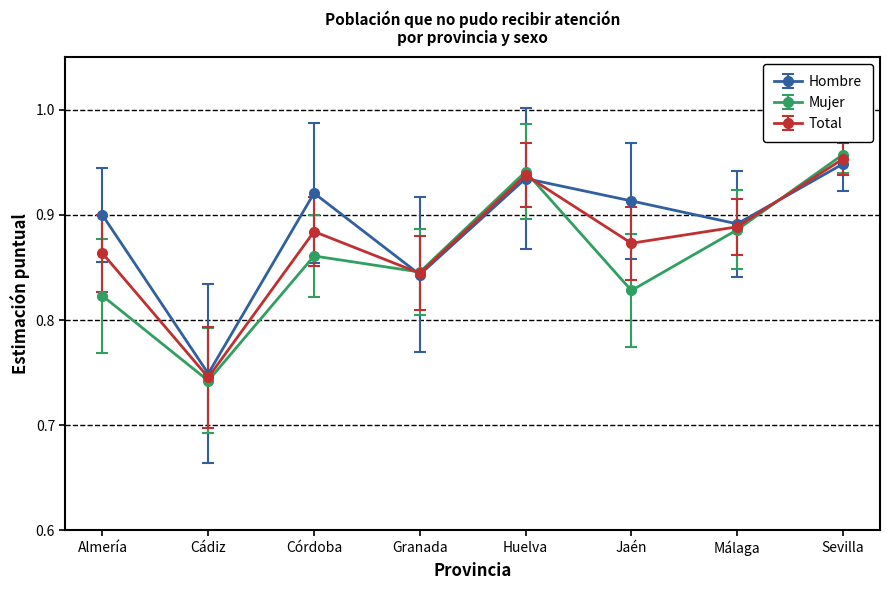

What is the label of the 6th point from the right?

Córdoba